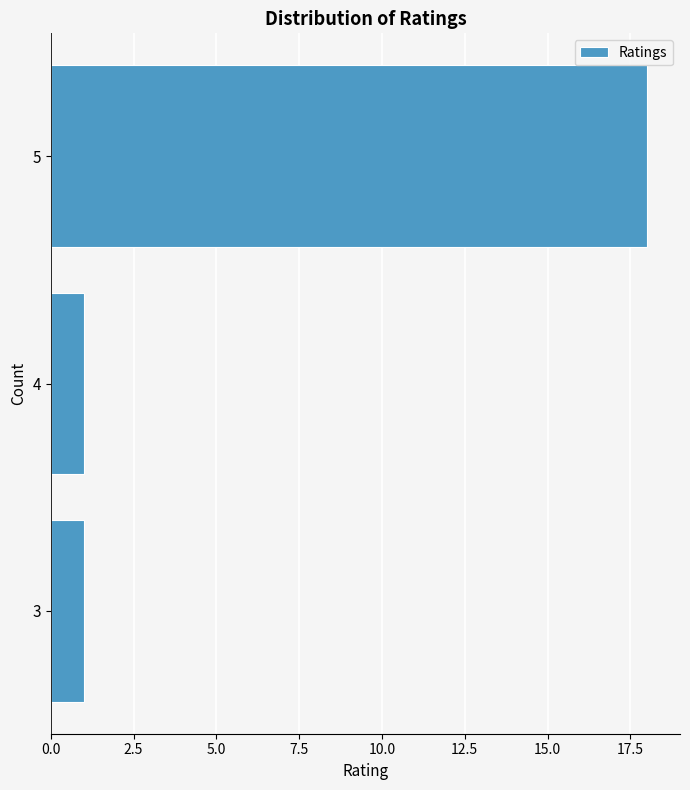

Reading top to bottom, what are all the values shown in this chart?

5=18	4=1	3=1